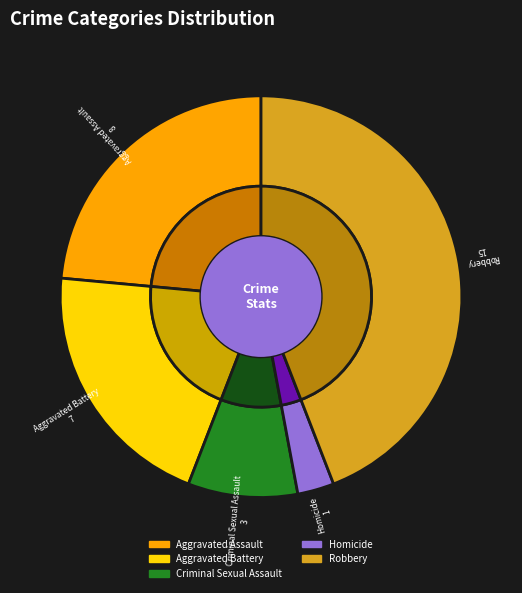

What is the ratio of the value at Criminal Sexual Assault to the value at Homicide?

3.0